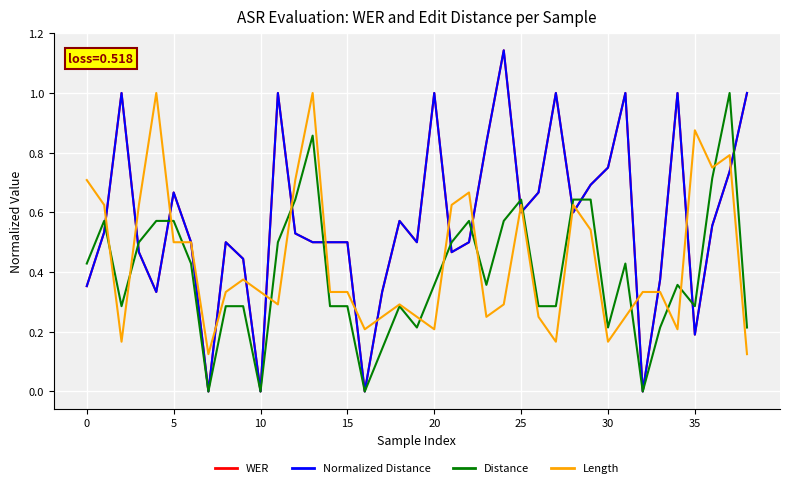

Reading left to right, what are all the values shown in this chart?

WER: 0.4	0.5	1.0	0.5	0.3	0.7	0.5	0.0	0.5	0.4	0.0	1.0	0.5	0.5	0.5	0.5	0.0	0.3	0.6	0.5	1.0	0.5	0.5	0.8	1.1	0.6	0.7	1.0	0.6	0.7	0.8	1.0	0.0	0.4	1.0	0.2	0.6	0.7	1.0
Normalized Distance: 0.4	0.5	1.0	0.5	0.3	0.7	0.5	0.0	0.5	0.4	0.0	1.0	0.5	0.5	0.5	0.5	0.0	0.3	0.6	0.5	1.0	0.5	0.5	0.8	1.1	0.6	0.7	1.0	0.6	0.7	0.8	1.0	0.0	0.4	1.0	0.2	0.6	0.7	1.0
Distance: 0.4	0.6	0.3	0.5	0.6	0.6	0.4	0.0	0.3	0.3	0.0	0.5	0.6	0.9	0.3	0.3	0.0	0.1	0.3	0.2	0.4	0.5	0.6	0.4	0.6	0.6	0.3	0.3	0.6	0.6	0.2	0.4	0.0	0.2	0.4	0.3	0.7	1.0	0.2
Length: 0.7	0.6	0.2	0.6	1.0	0.5	0.5	0.1	0.3	0.4	0.3	0.3	0.7	1.0	0.3	0.3	0.2	0.2	0.3	0.2	0.2	0.6	0.7	0.2	0.3	0.6	0.2	0.2	0.6	0.5	0.2	0.2	0.3	0.3	0.2	0.9	0.8	0.8	0.1